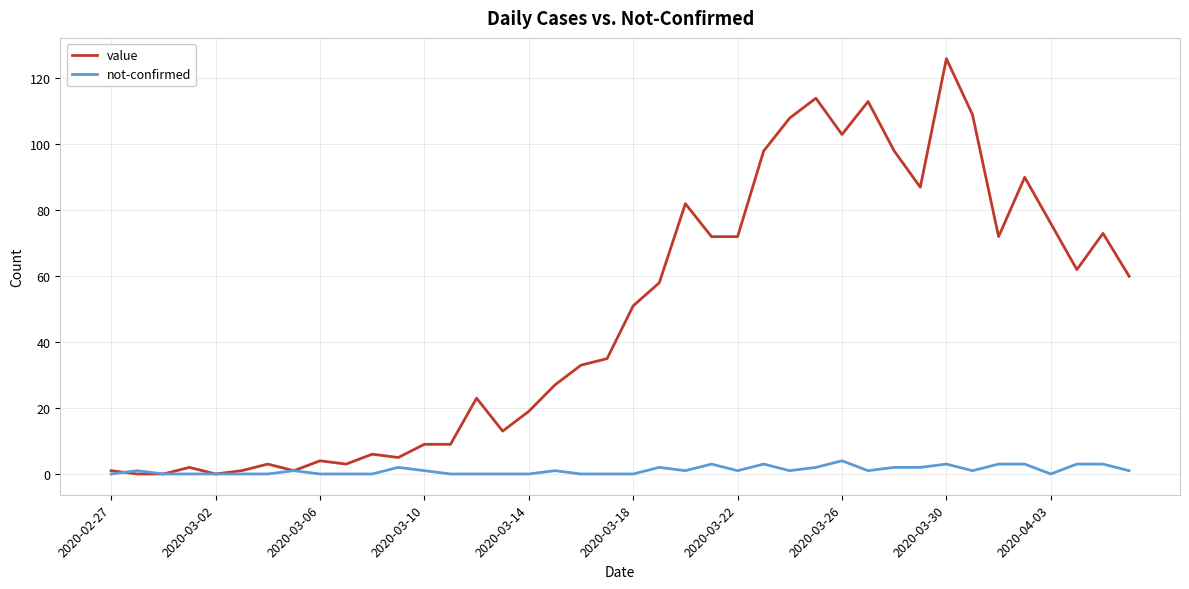

Rank the series by their average value, from highest to lowest.

value, not-confirmed